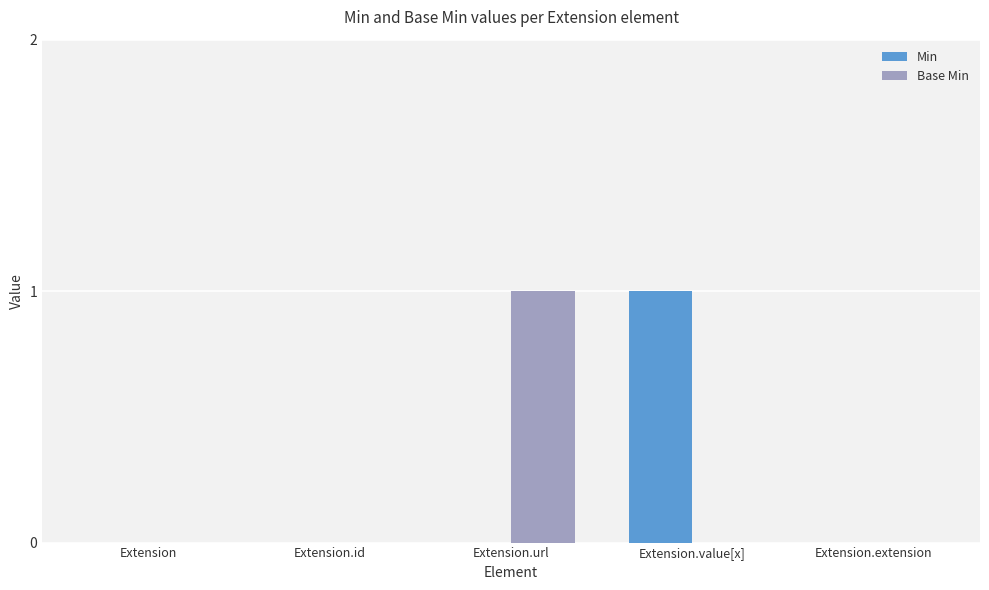

Reading left to right, what are all the values shown in this chart?

Min: 0	0	0	1	0
Base Min: 0	0	1	0	0